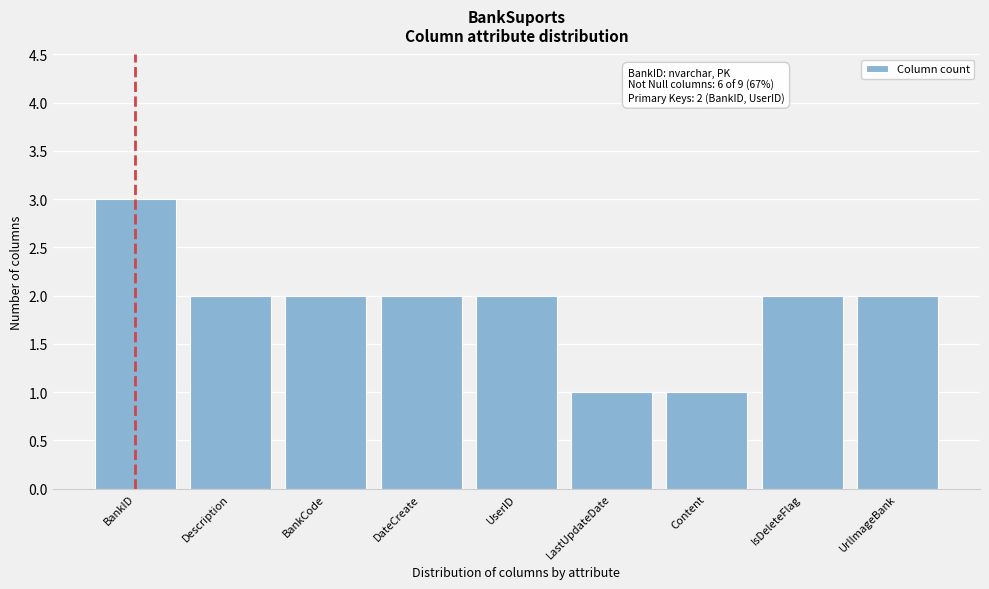

Reading right to left, extract all data points from this chart.

UrlImageBank=2	IsDeleteFlag=2	Content=1	LastUpdateDate=1	UserID=2	DateCreate=2	BankCode=2	Description=2	BankID=3